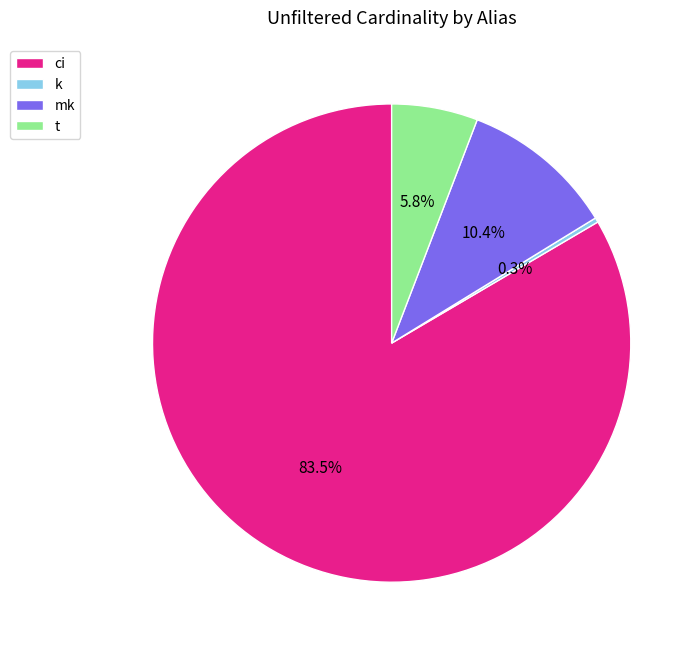

Approximately how many times larger is the value at t compared to k?

18.8